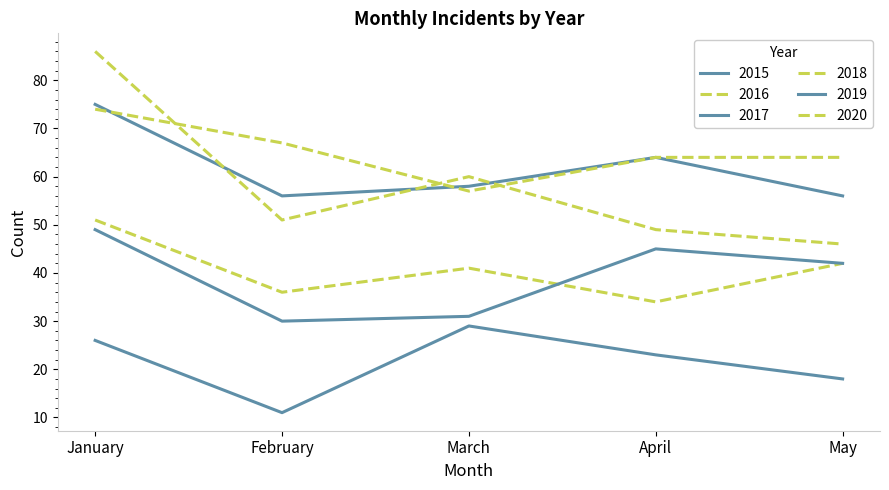

True or false: 2020 and 2017 cross at least once.

True